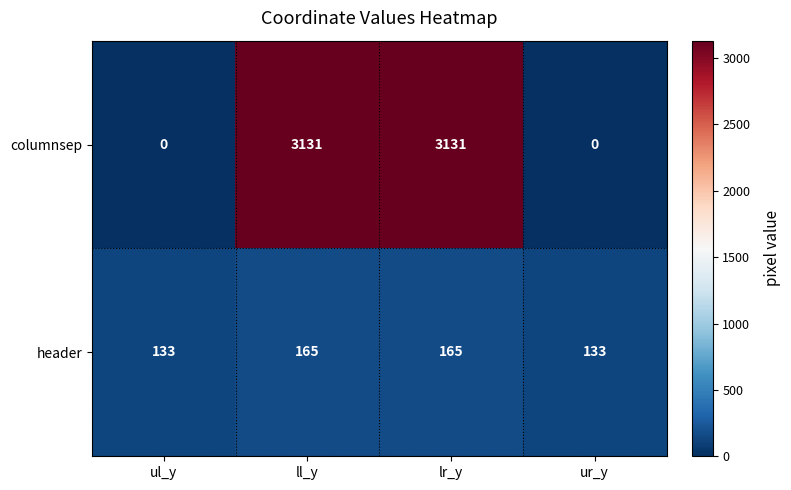

Reading left to right, transcribe all the data shown in this chart.

columnsep: ul_y=0	ll_y=3131	lr_y=3131	ur_y=0
header: ul_y=133	ll_y=165	lr_y=165	ur_y=133